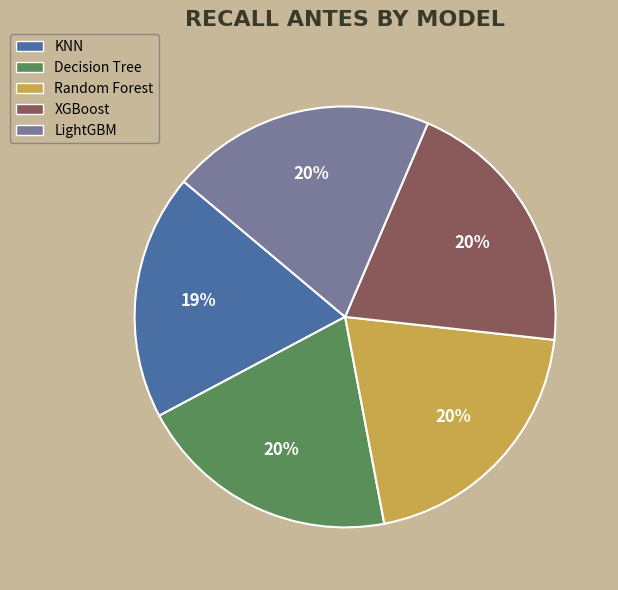

Is it true that Random Forest is 20% of the pie?

True